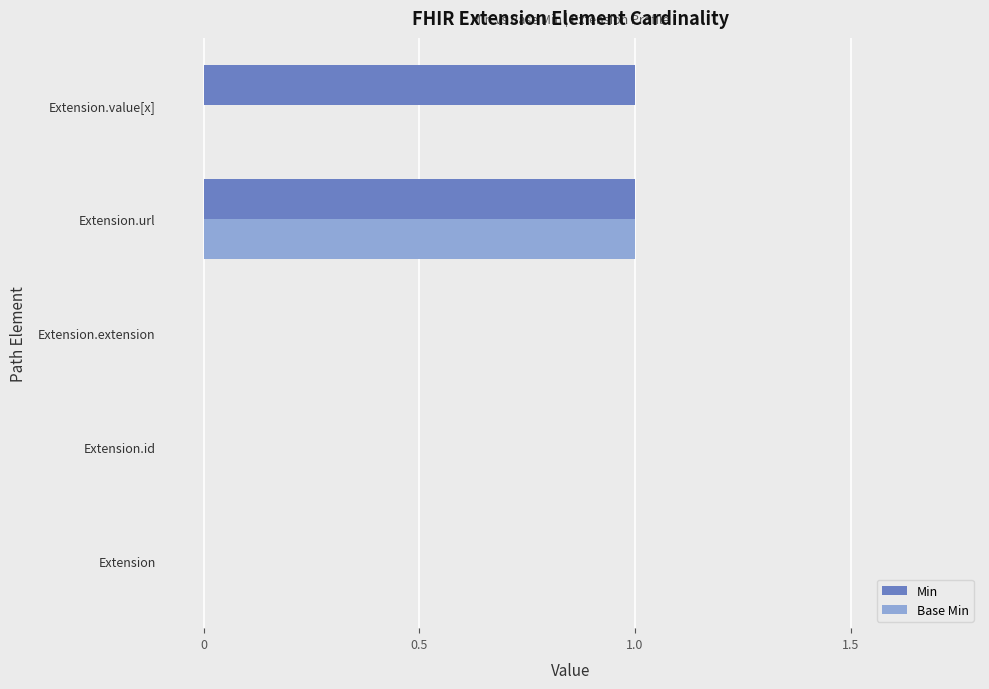

Which series has the largest total across all categories?

Min